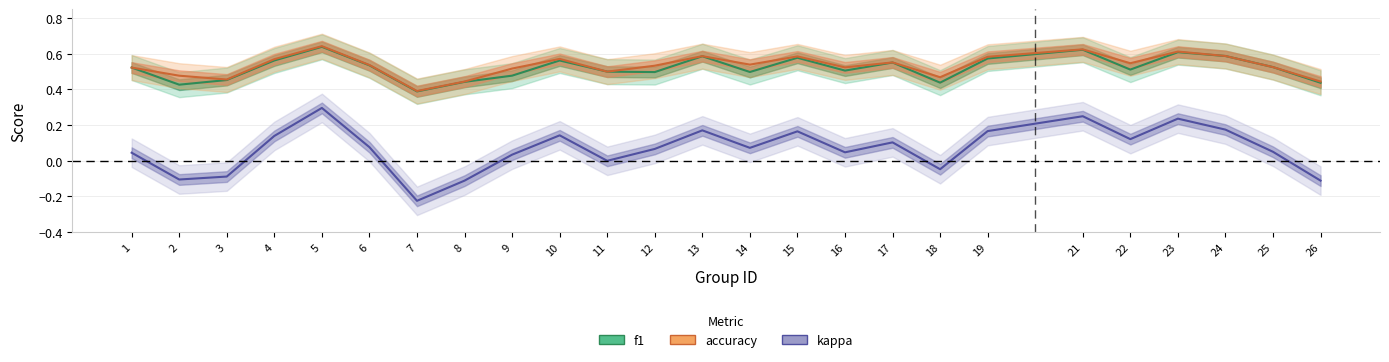

Is it true that kappa equals 0.0 at 11?

True